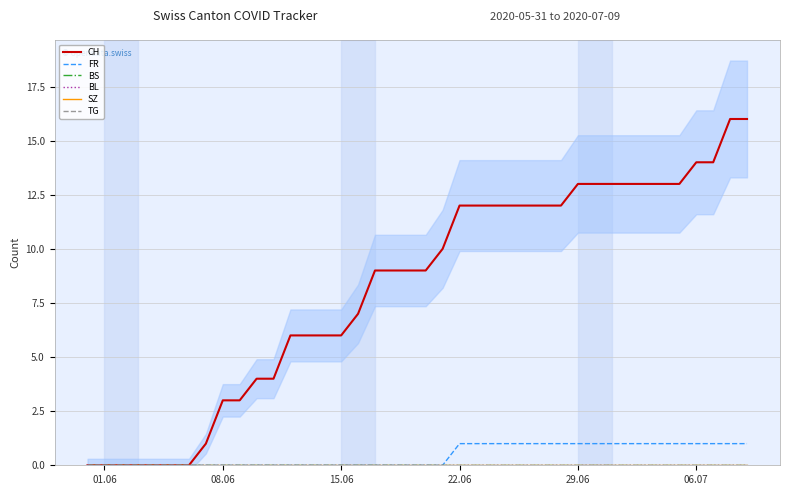

True or false: FR and SZ cross at least once.

False